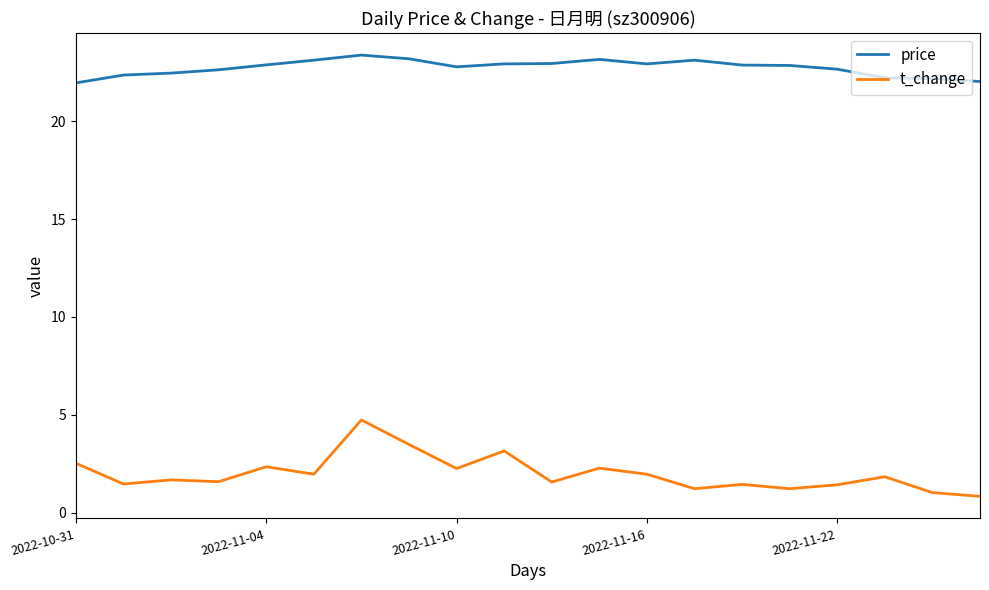

True or false: price and t_change cross at least once.

False